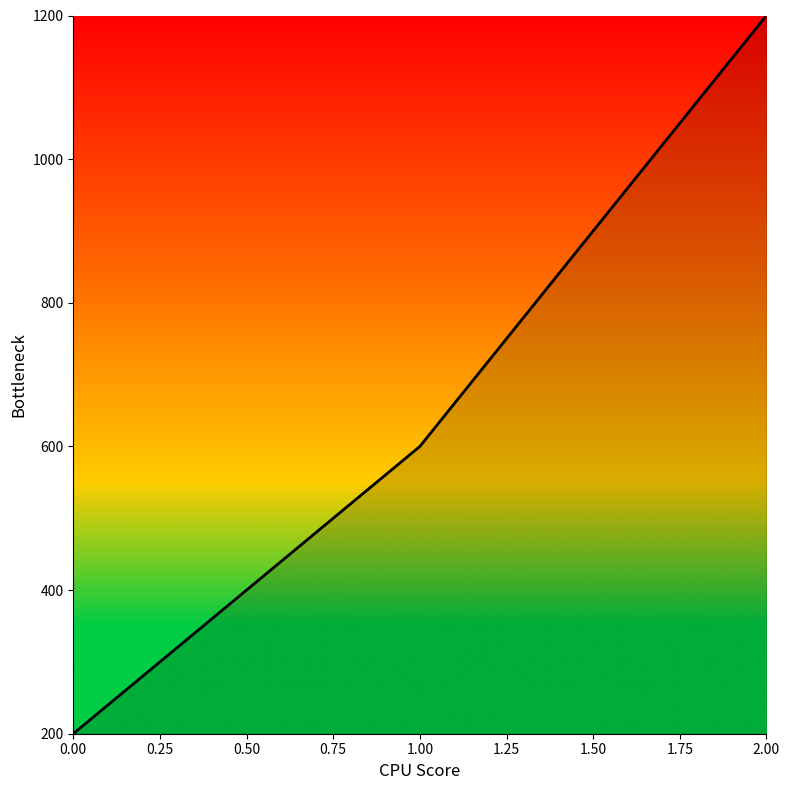

Rank the categories by value from lowest to highest.

0.00, 1.00, 2.00